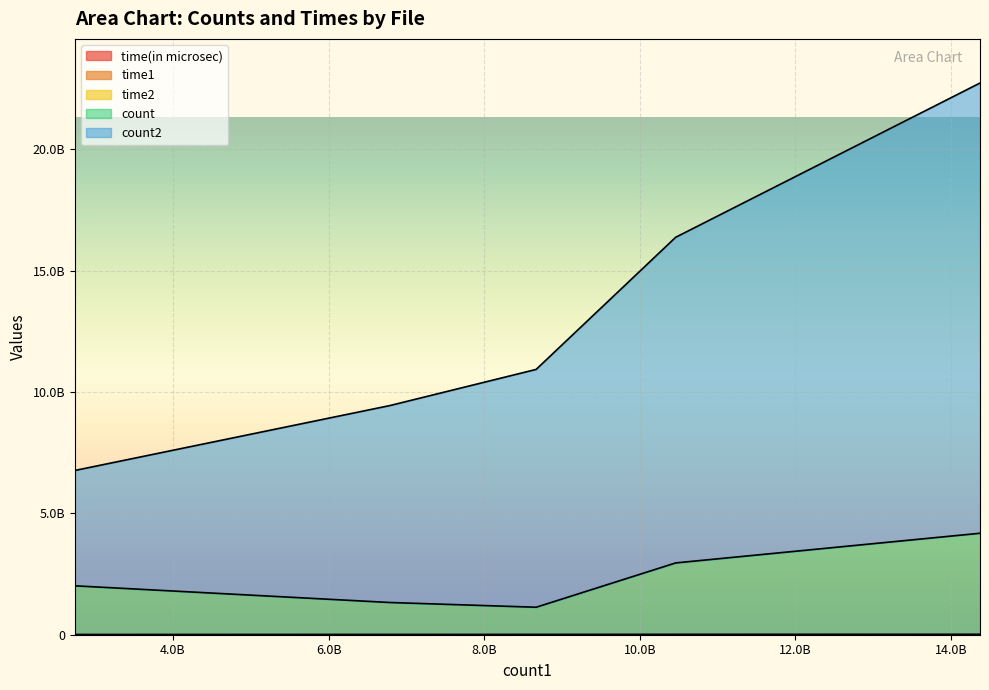

True or false: count2 has a value of 1147072 at face1.jpg.

True